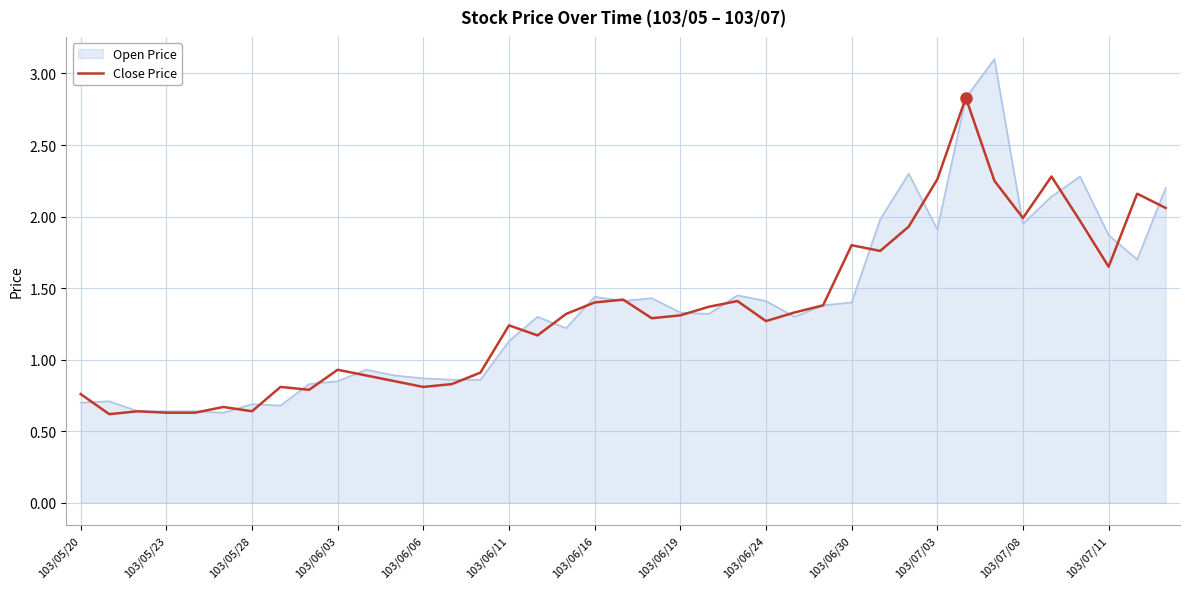

Which series has the largest range (max minus min)?

Open Price